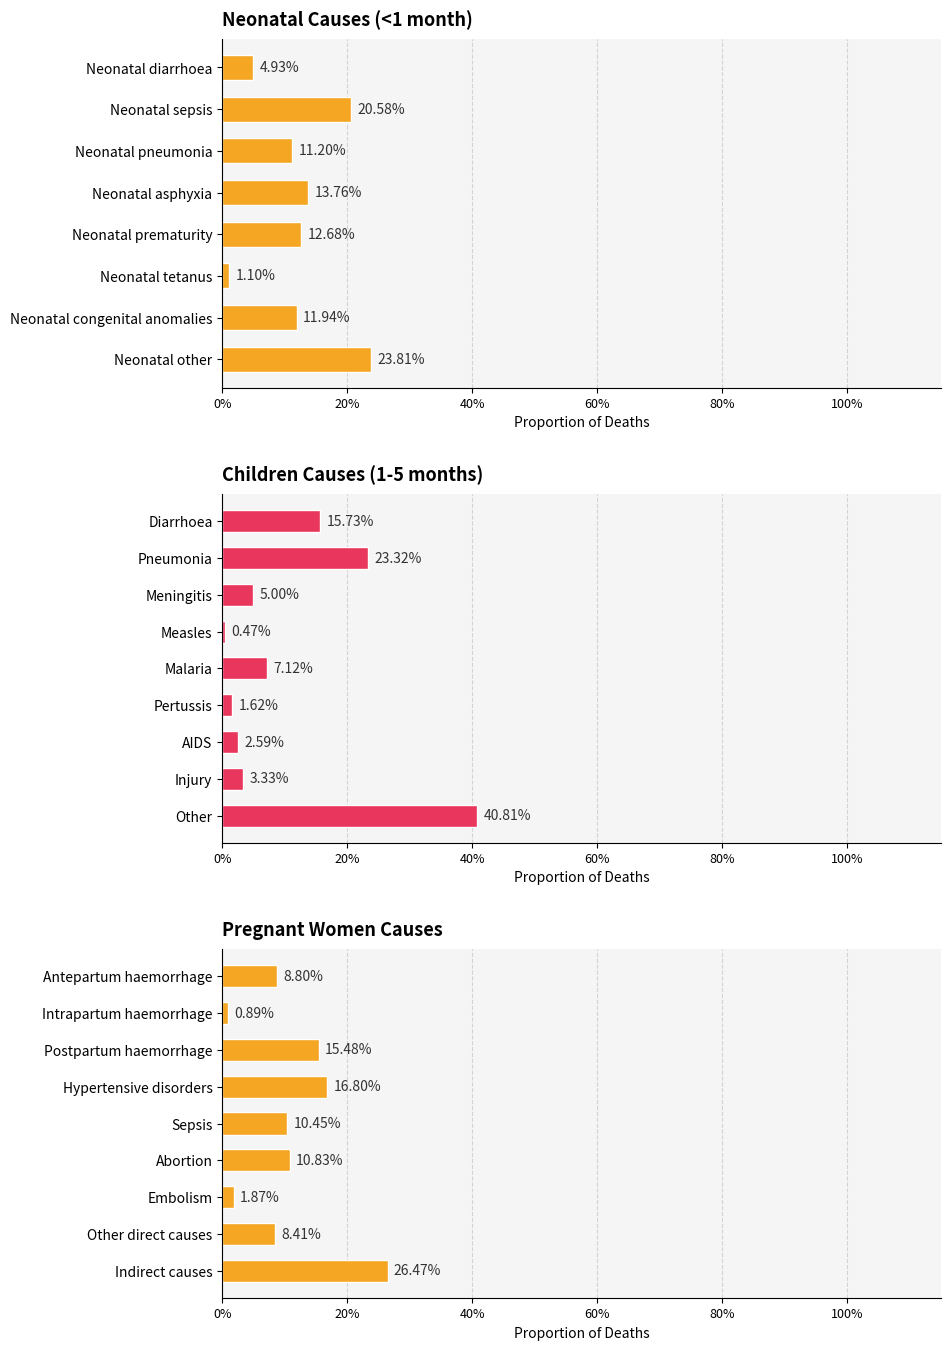

Between Neonatal congenital anomalies and Neonatal pneumonia, which is larger?

Neonatal congenital anomalies